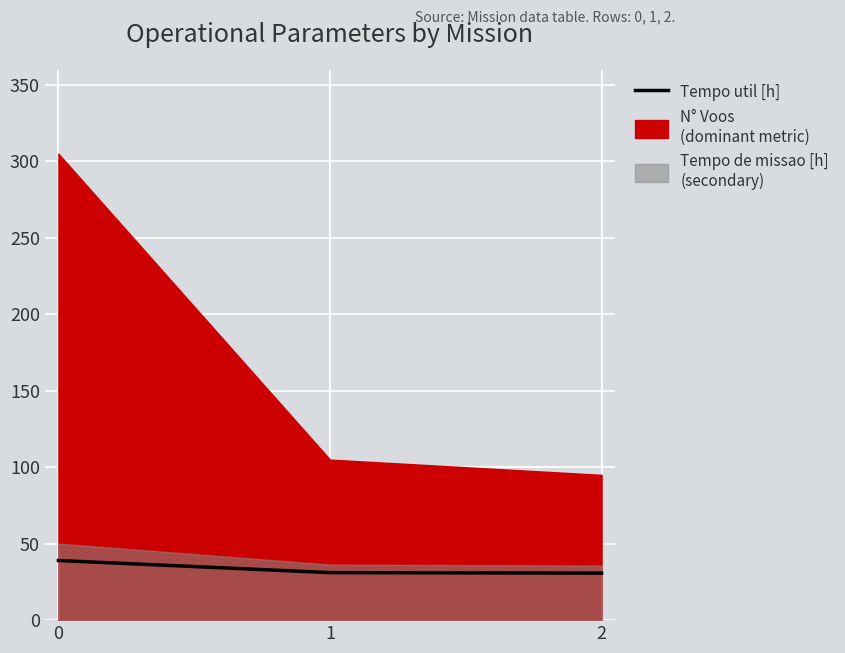

The chart shows a value of 20.7 at 0. True or false?

False